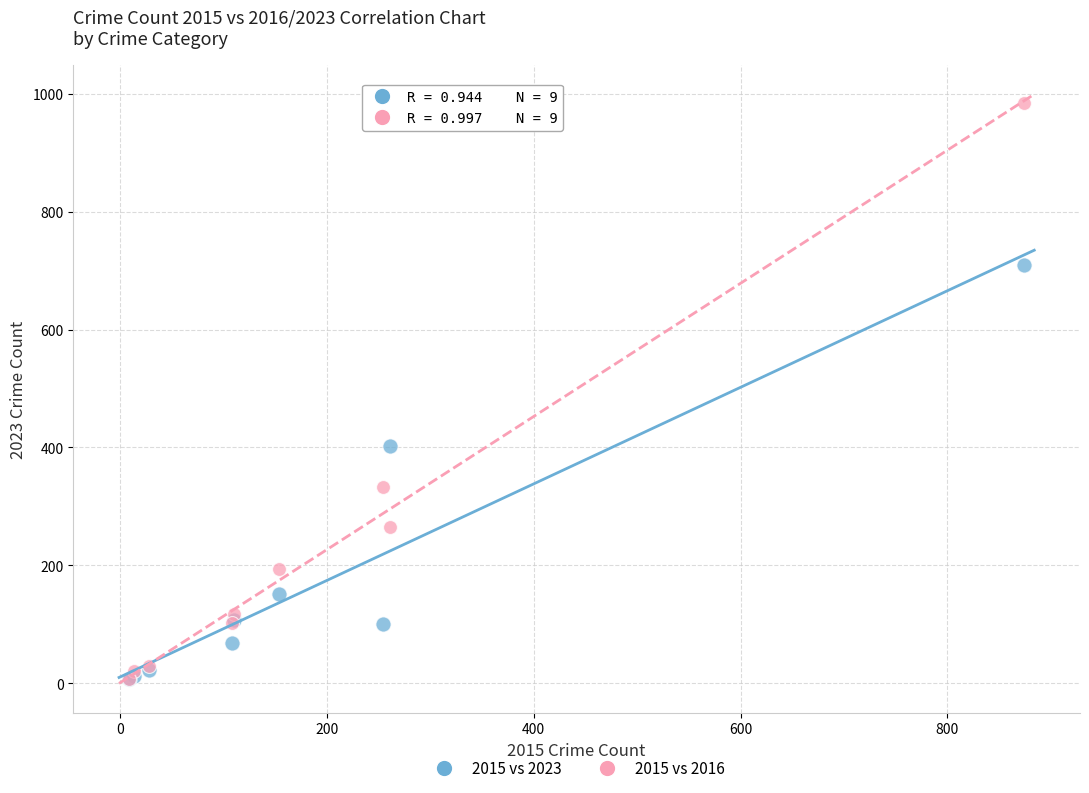

In the 2015 vs 2016 series, what Y value is closest to 495?

333